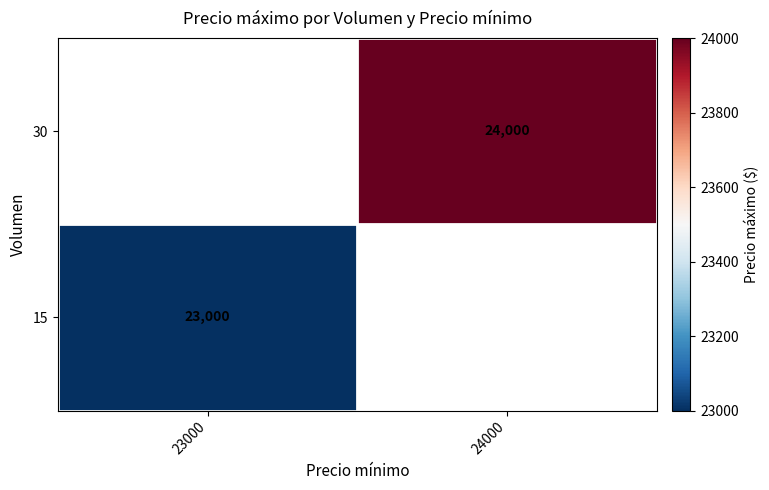

True or false: 15 has a value of 23000 at 23000.

True